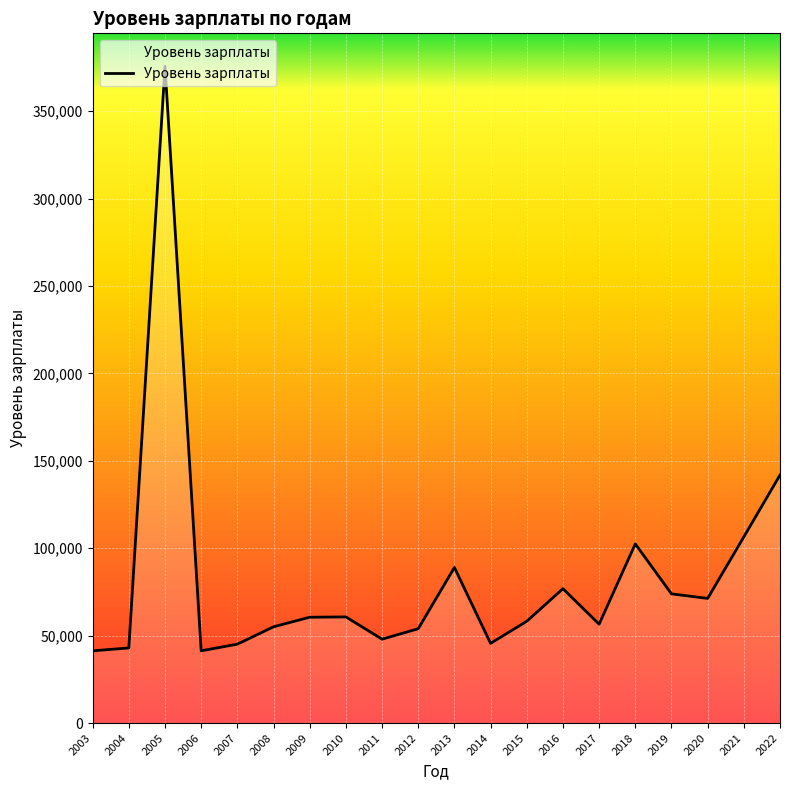

What is the difference between the maximum and minimum values?

334434.2